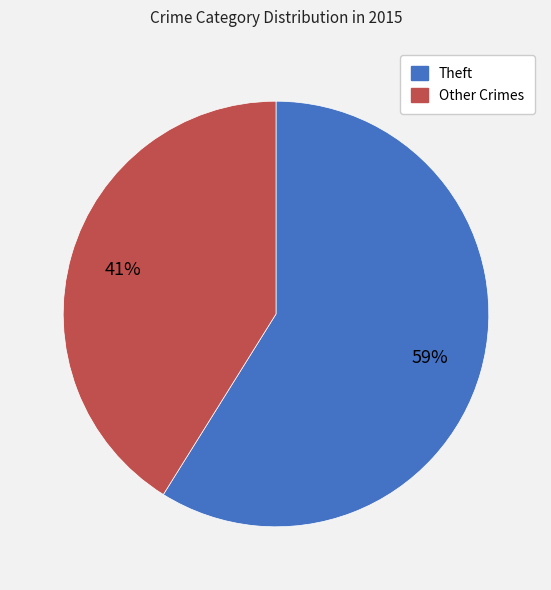

How many segments does this pie chart have?

2